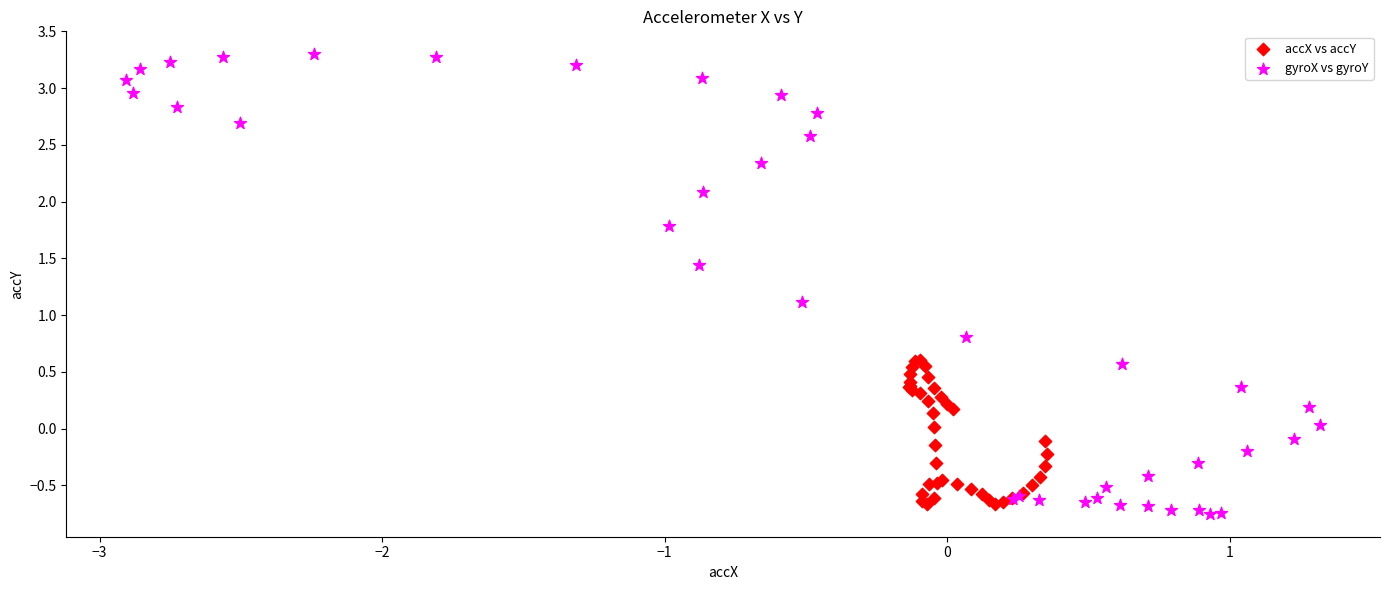

Which series reaches the maximum Y coordinate?

gyroX vs gyroY